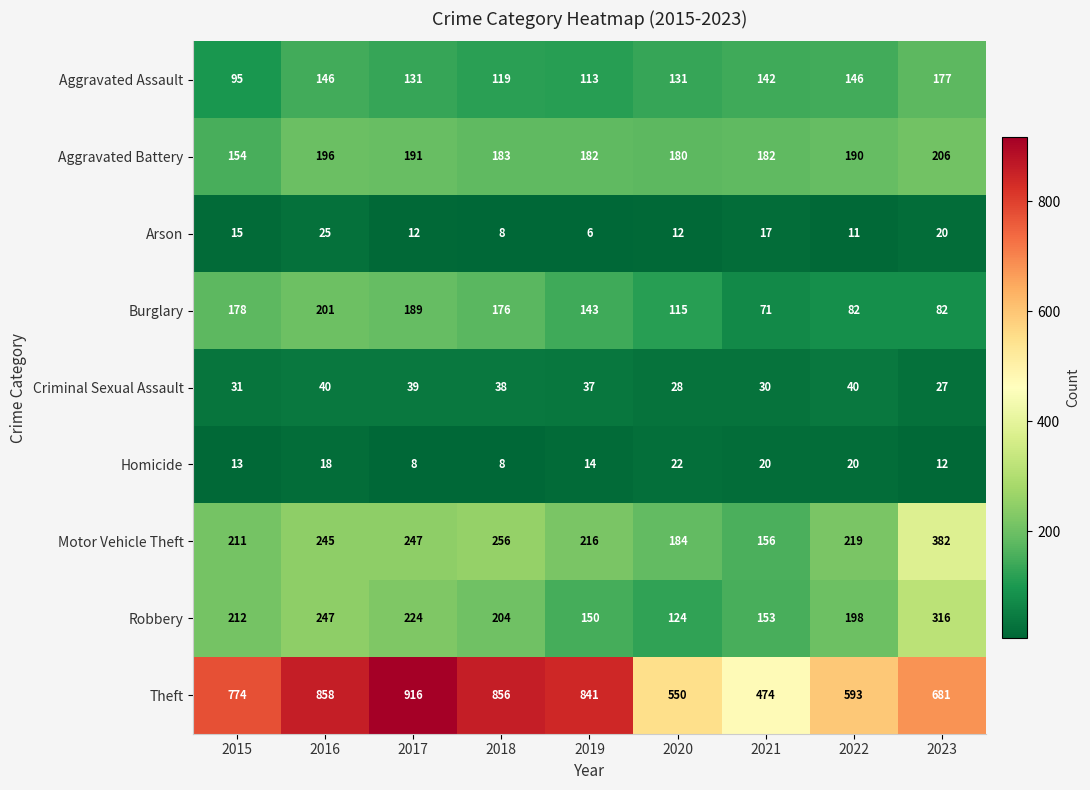

At which category is the sum across all series the highest?

2016